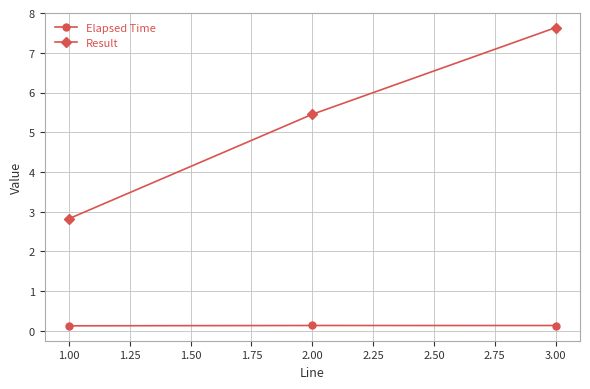

At which category is the sum across all series the highest?

3.00